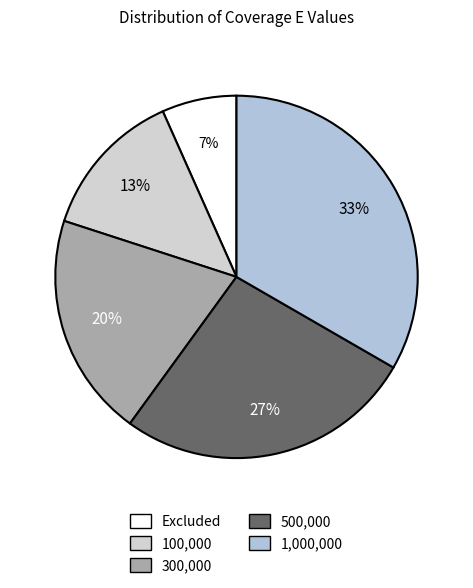

Count the number of slices in the pie.

5